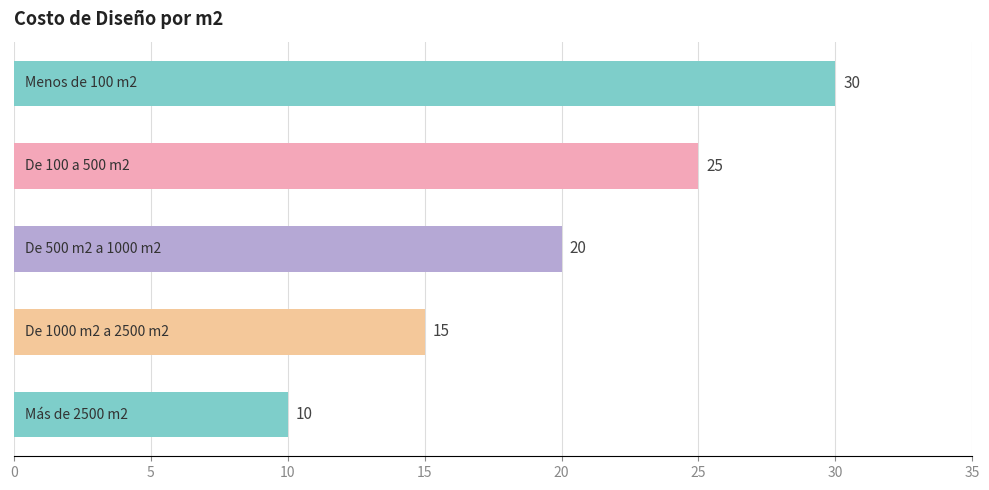

How many values are between 15 and 25?

3